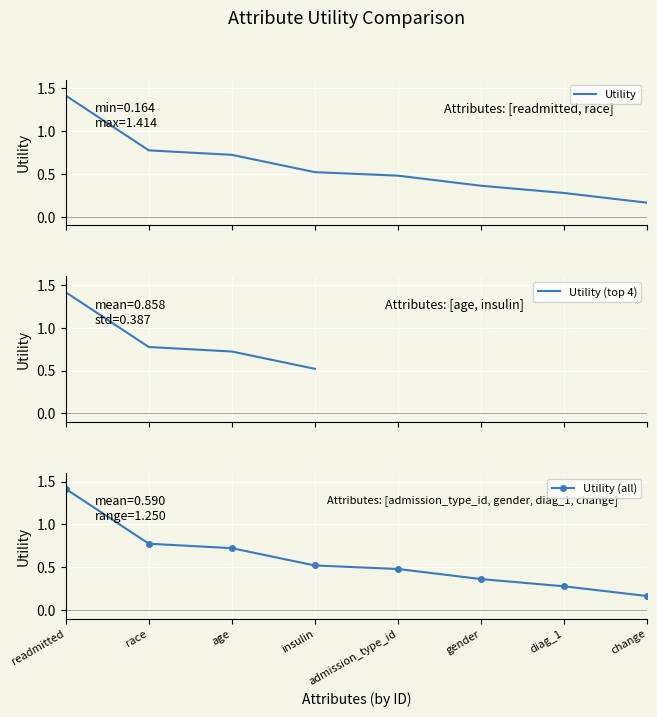

What position from the left is readmitted?

1